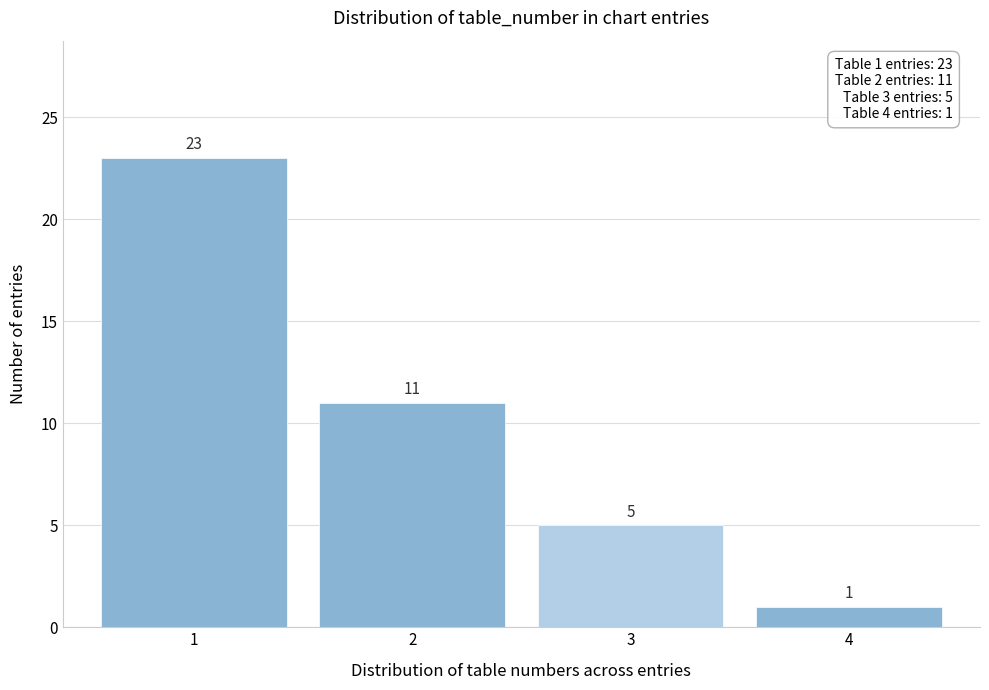

Reading left to right, list all the values displayed in this chart.

1=23	2=11	3=5	4=1